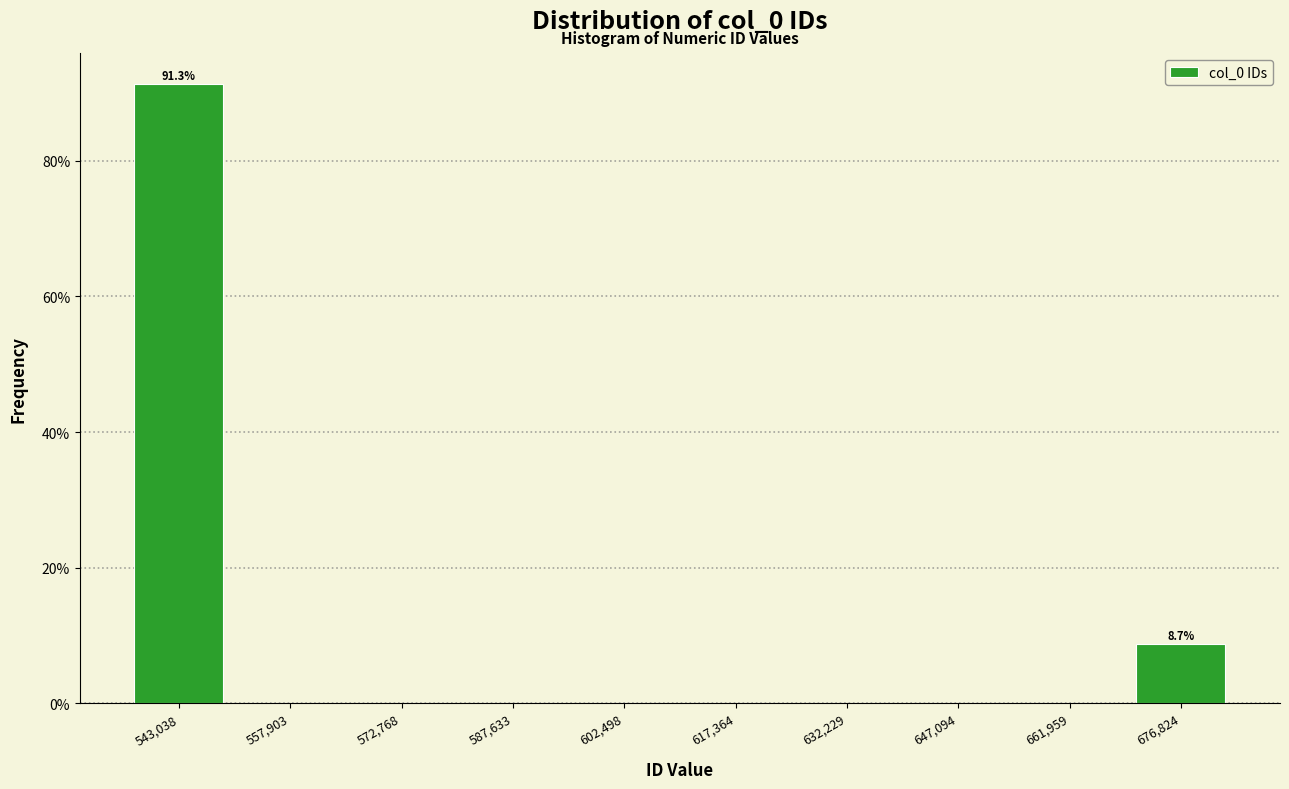

Which range on the x-axis has the tallest bar?

536000 to 550000